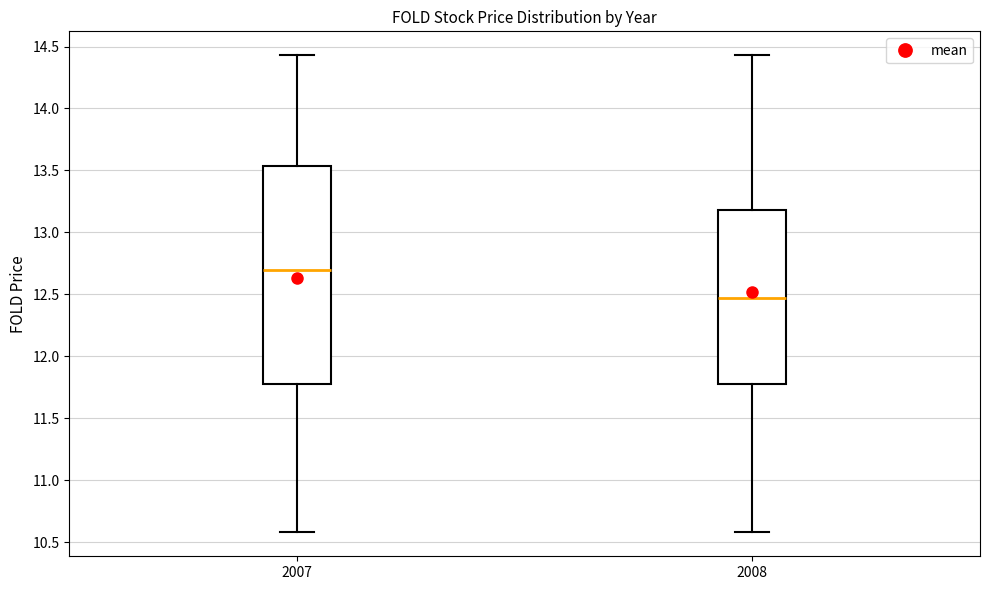

Which box's median line is the highest?

2007